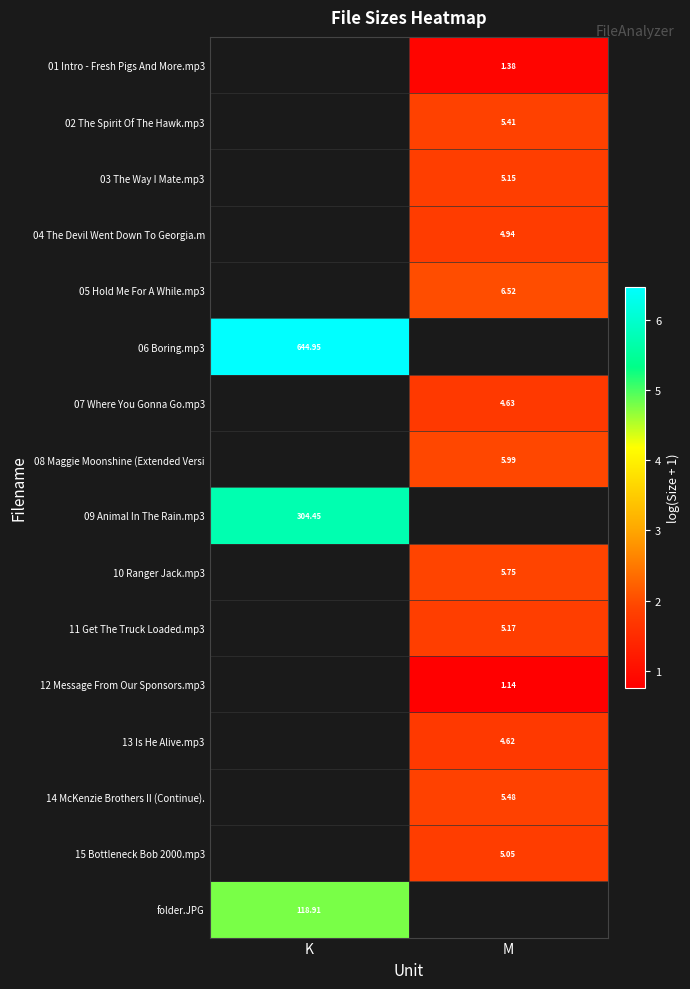

Is the value of 02 The Spirit Of The Hawk.mp3 at M greater than the value of 05 Hold Me For A While.mp3 at M?

No